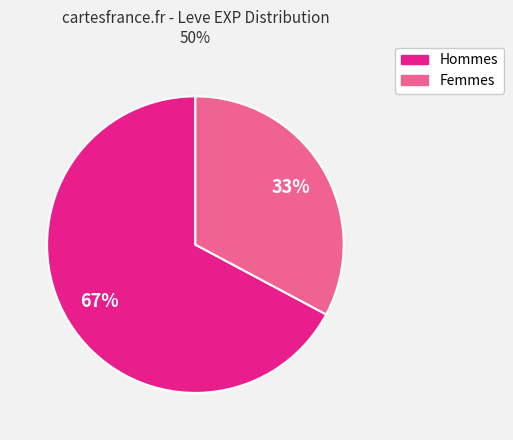

Is there any slice that represents more than half of the pie?

Yes